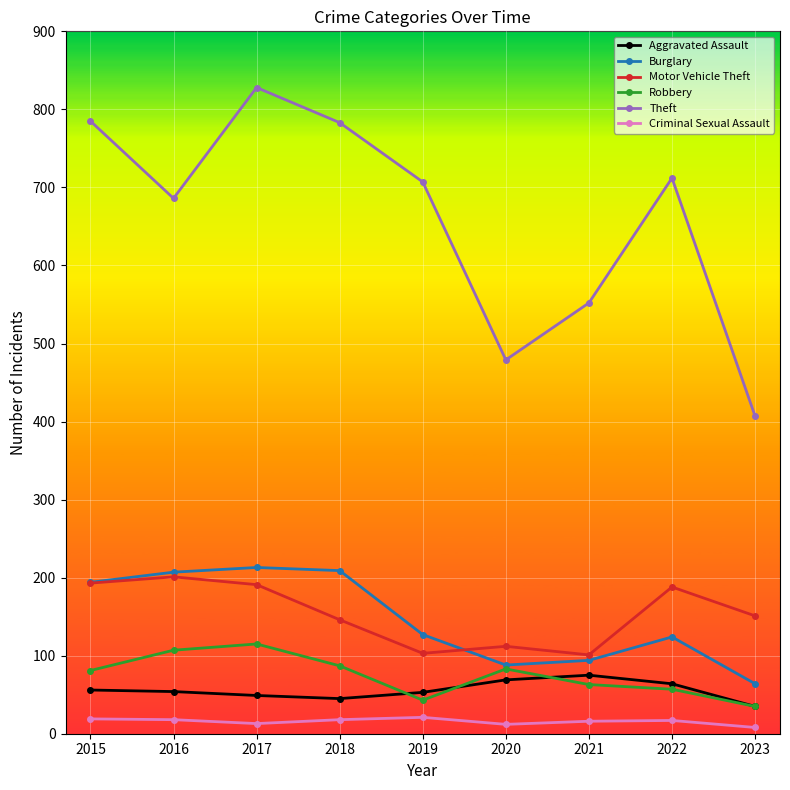

How many lines are shown in the chart?

6